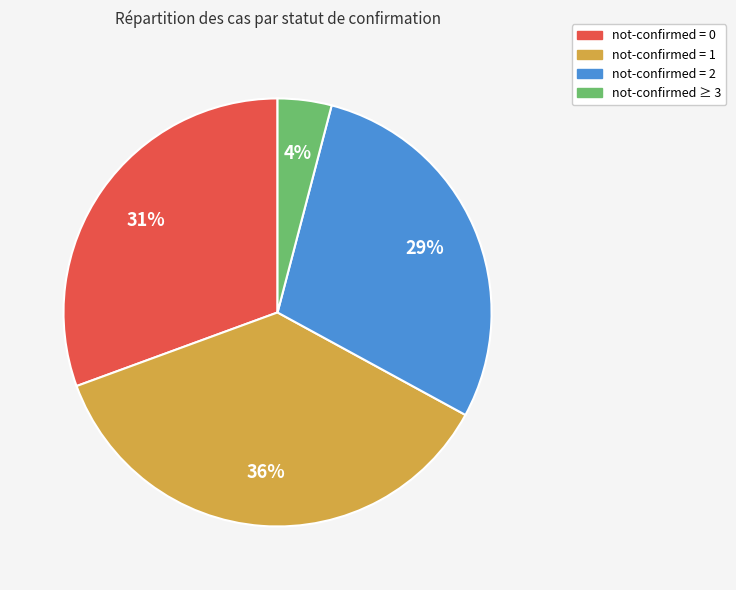

To the nearest percent, what is the difference between the largest and smallest slice percentages?

32%